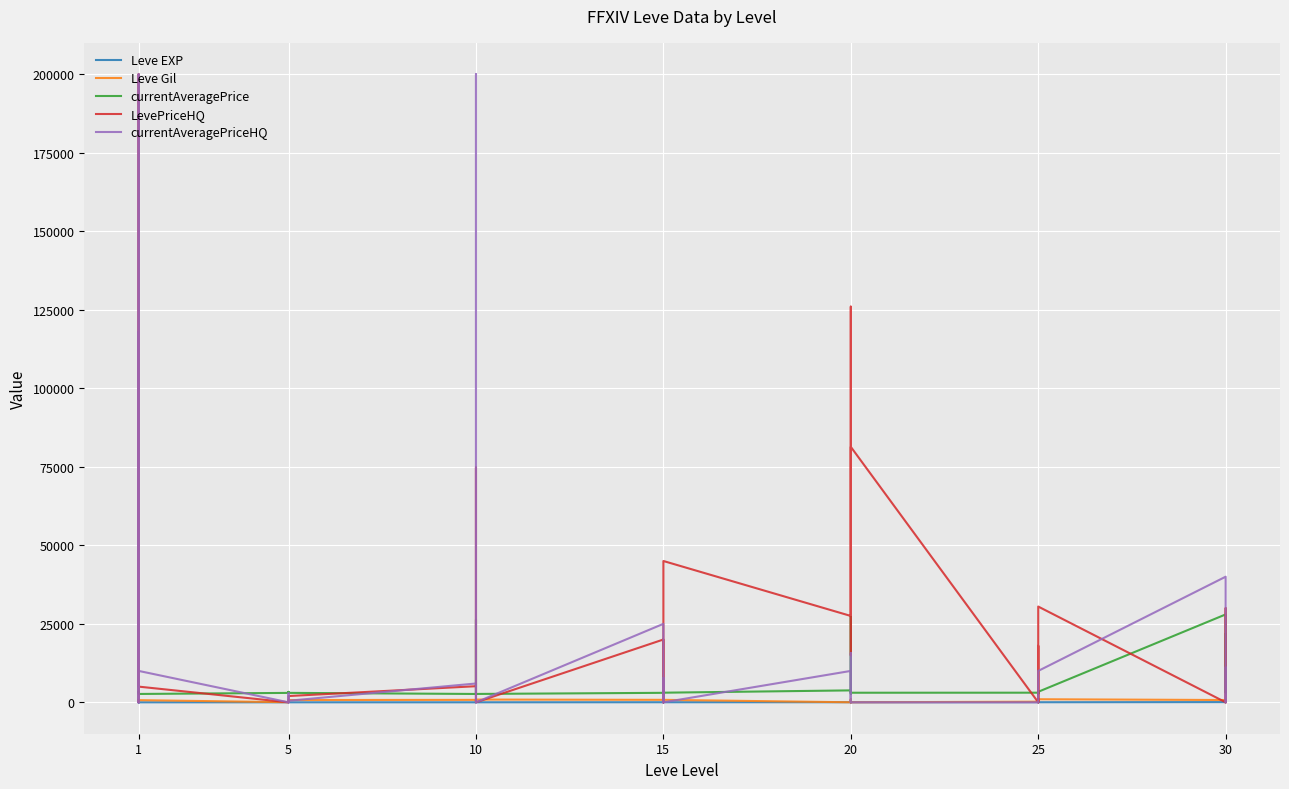

The currentAveragePriceHQ series shows 93984 at 1. True or false?

False